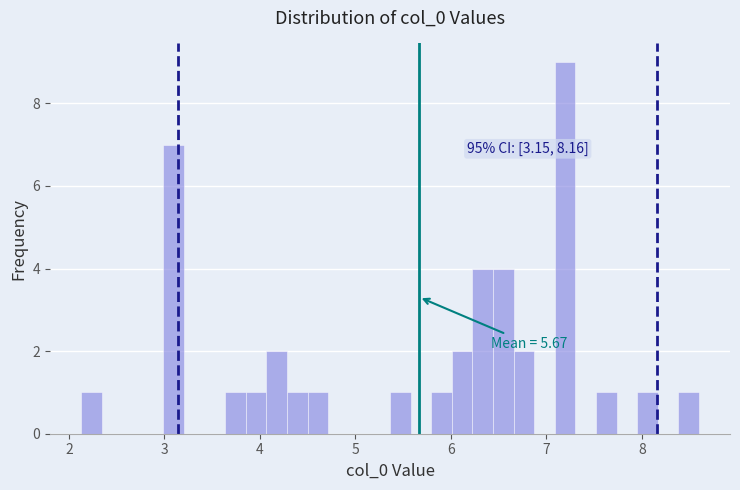

Read against the x-axis, roughly where is the centre of the tallest bar?

7.2